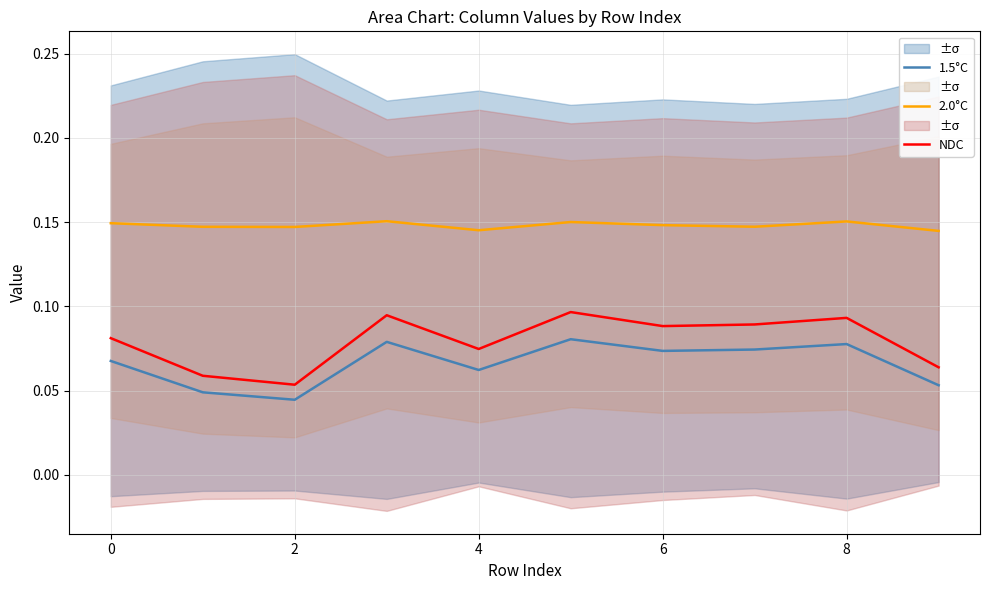

True or false: 2.0°C and NDC intersect in this chart.

False